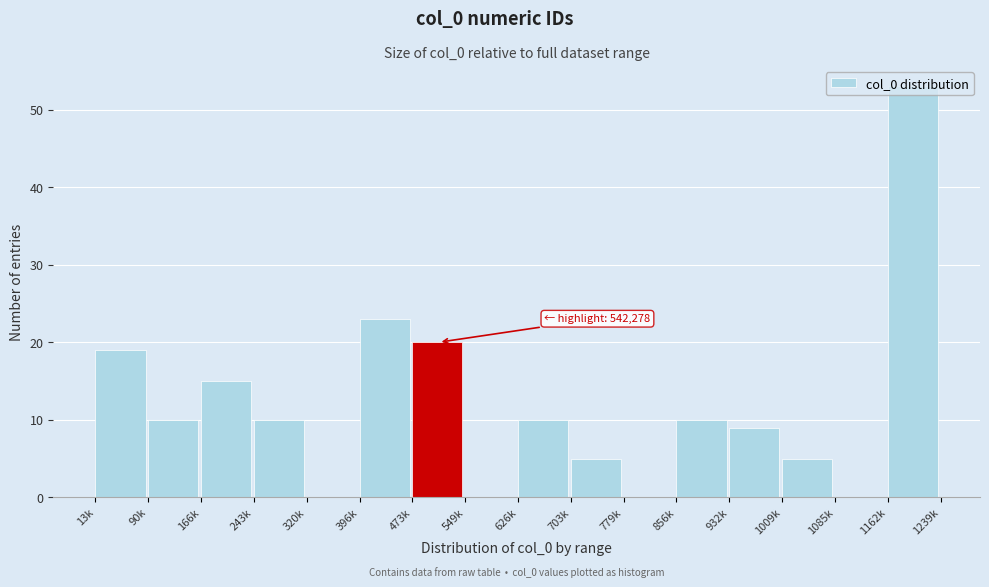

The value at 320k is 0. True or false?

True